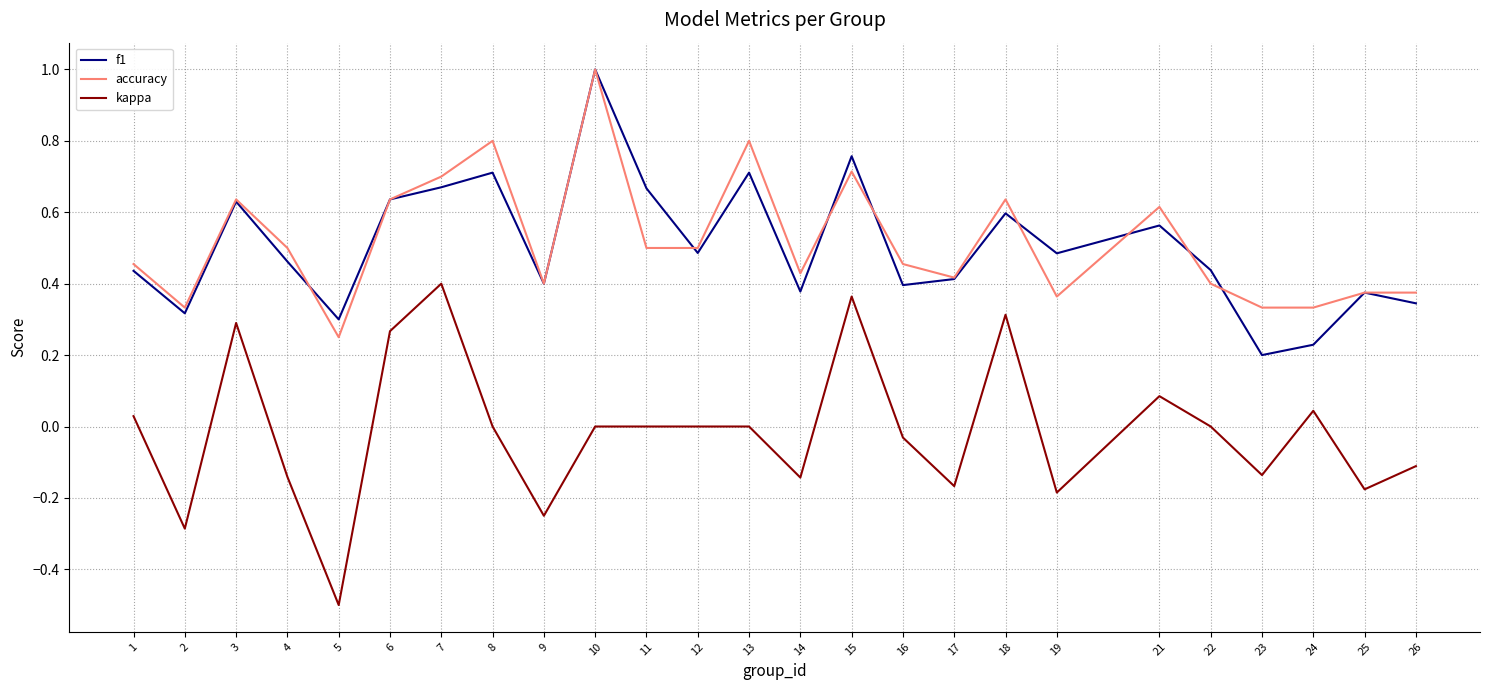

True or false: f1 has more than 0 points higher than both neighbors.

True